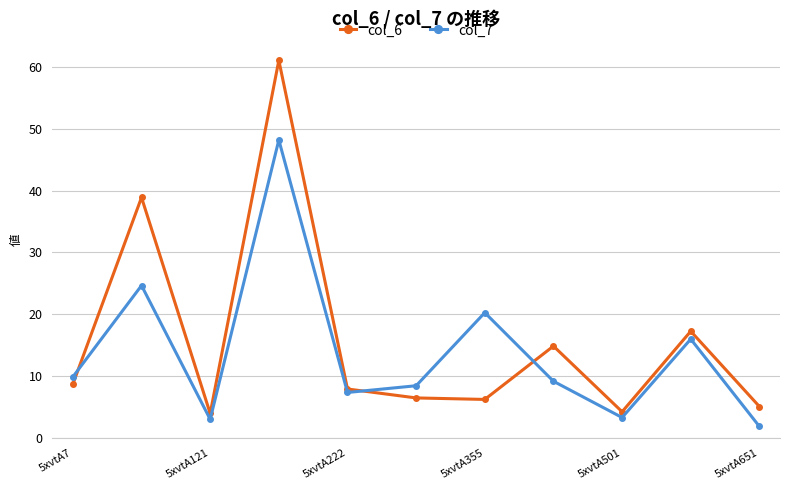

How many intersections are there between col_7 and col_6?

3